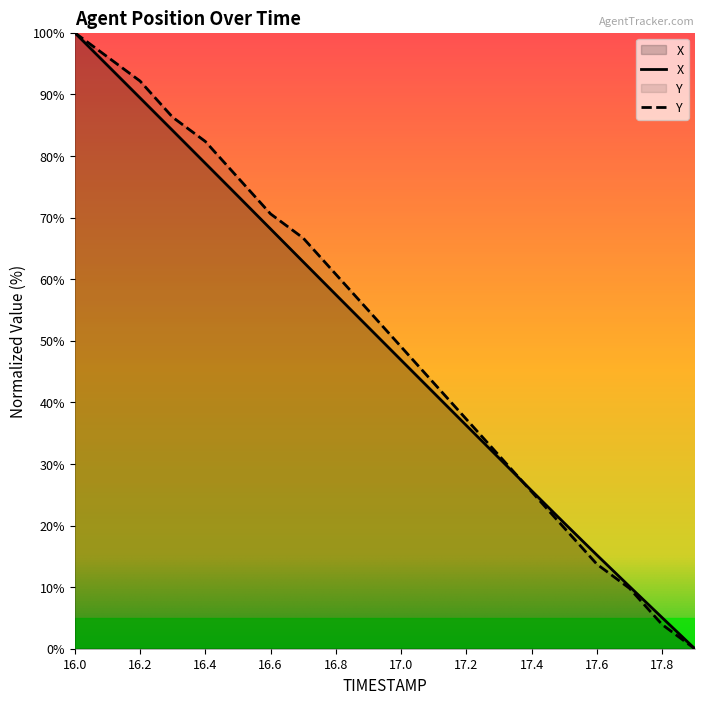

Count the number of data series in this chart.

2